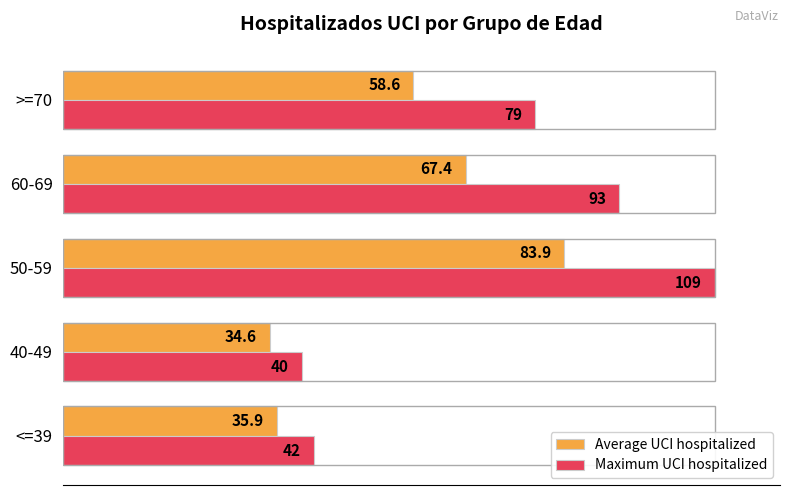

What are all the series names shown in the legend?

Average UCI hospitalized, Maximum UCI hospitalized